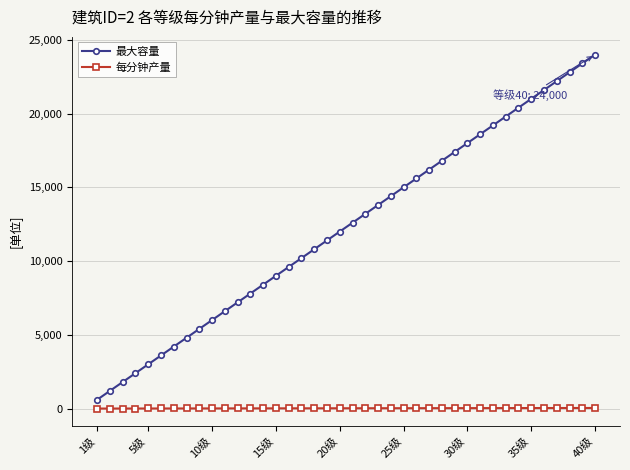

Which series has the largest total across all categories?

最大容量